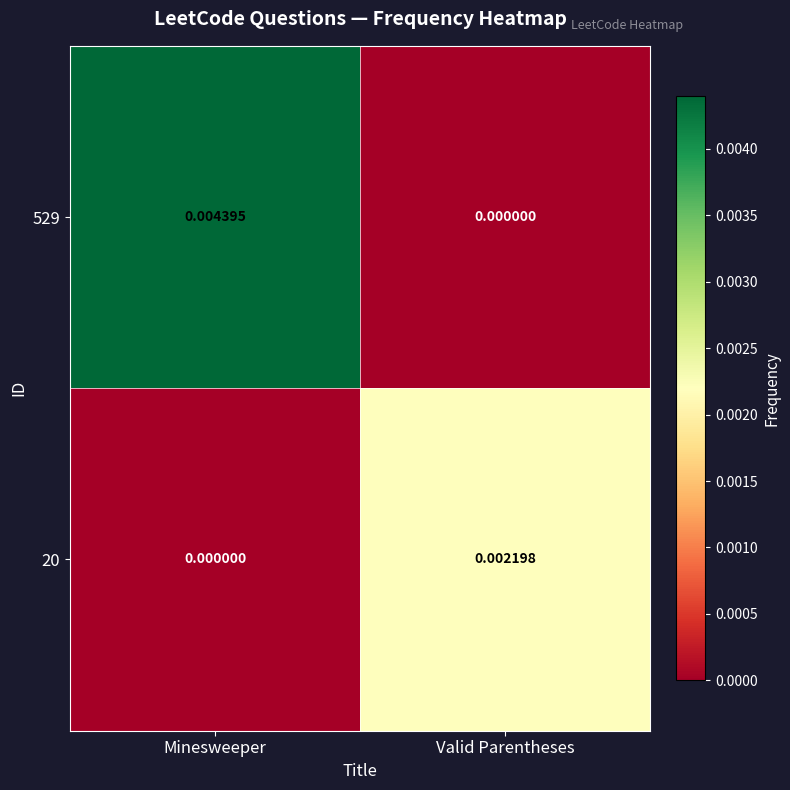

At which category is the sum across all series the highest?

Minesweeper